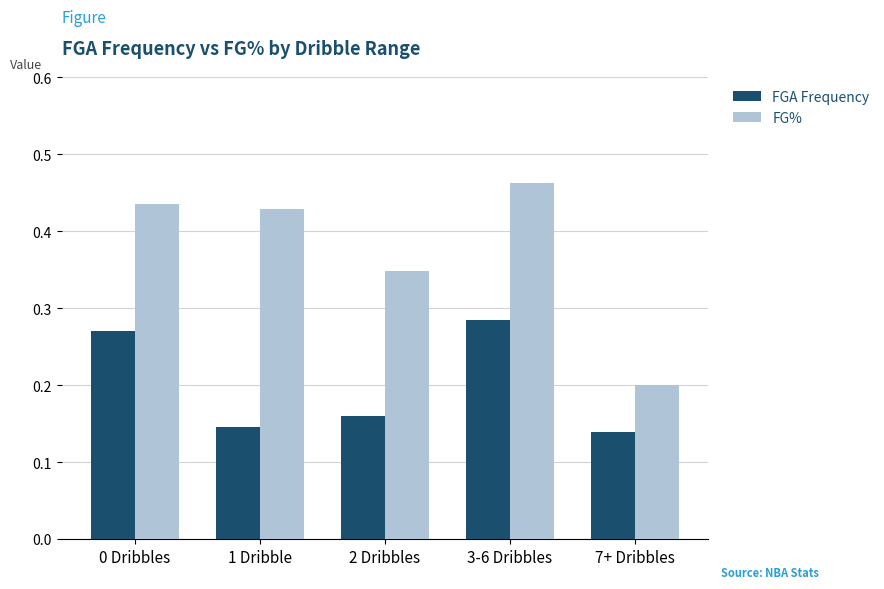

The FGA Frequency series shows 0.2 at 1 Dribble. True or false?

False